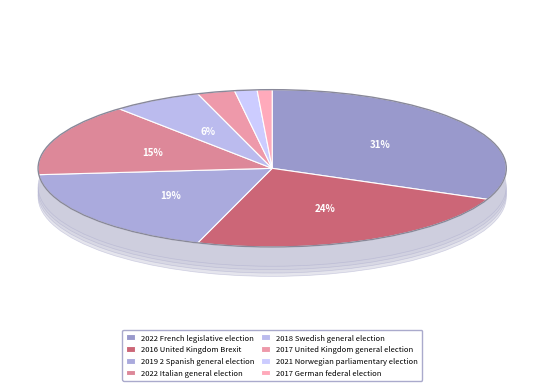

The 2021 Norwegian parliamentary election slice represents 1% of the pie. True or false?

False